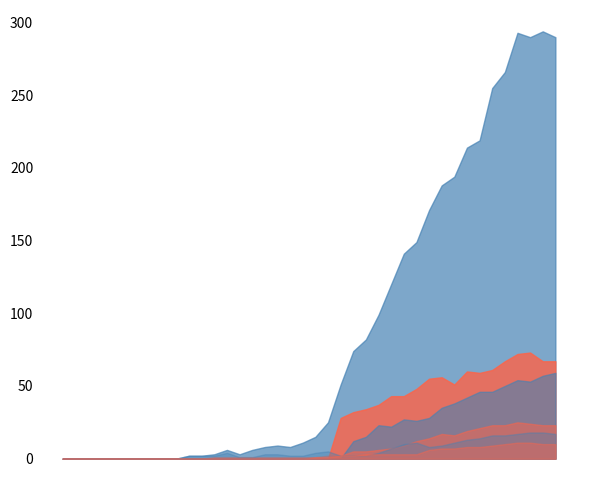

How many interior local valleys does the ZH series have?

3